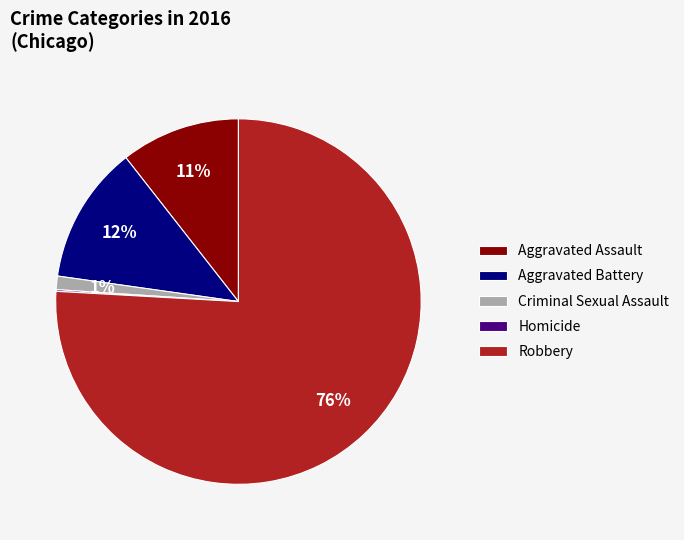

Which category accounts for the majority?

Robbery